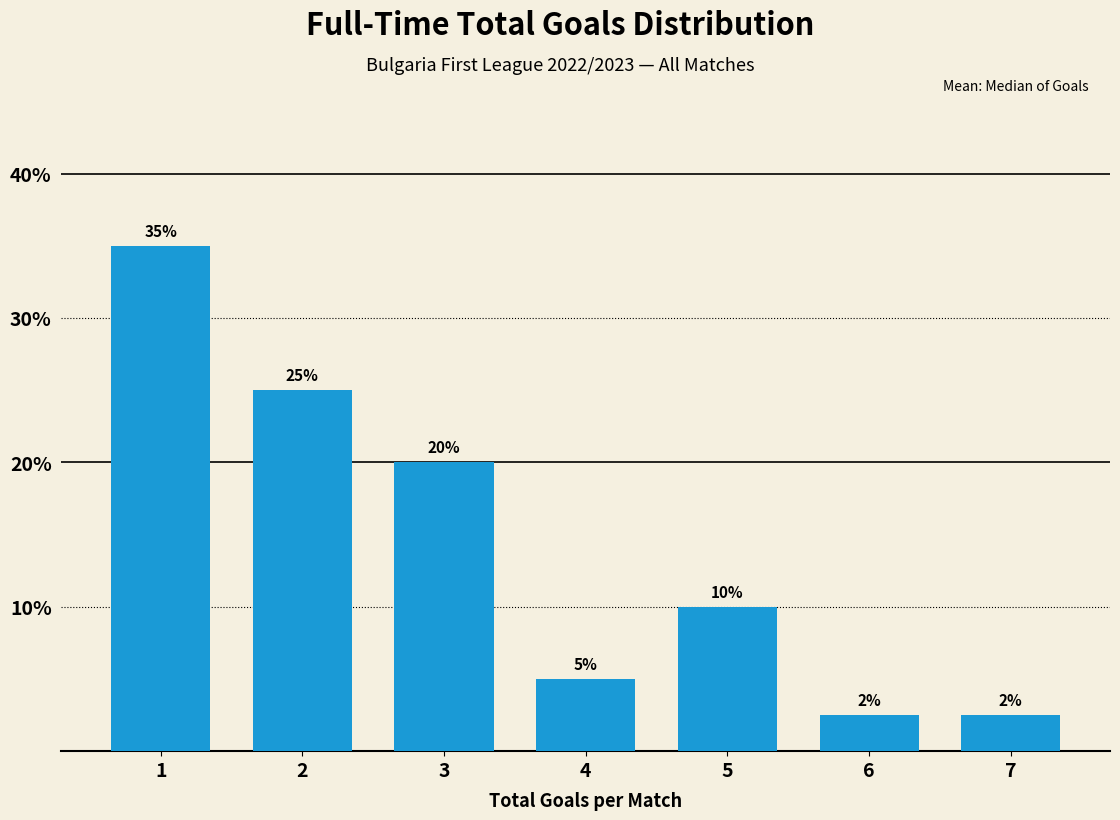

What is the sum of the values at 5 and 1?

45.0